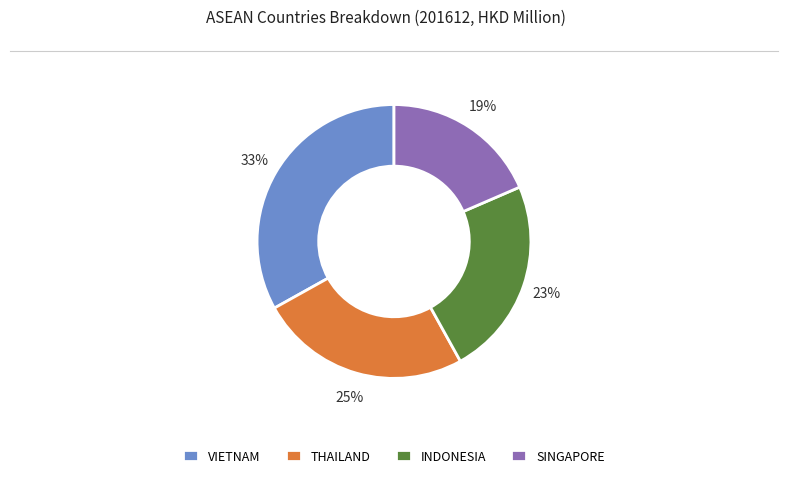

What is the smallest slice in the pie chart?

SINGAPORE